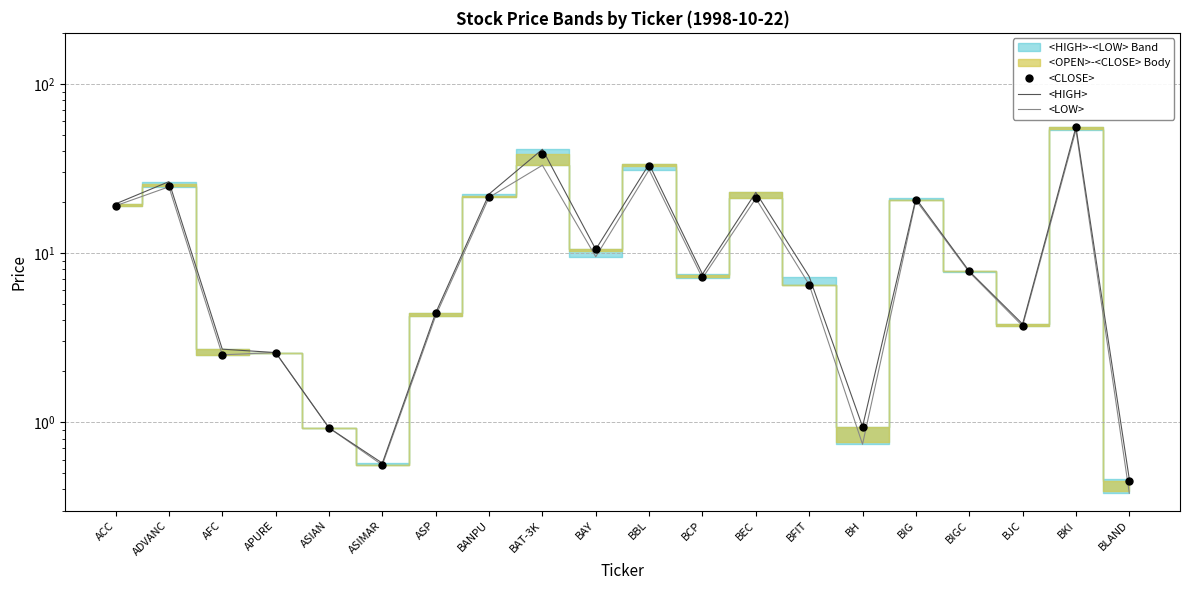

Is this an area chart (filled region under the line)?

No